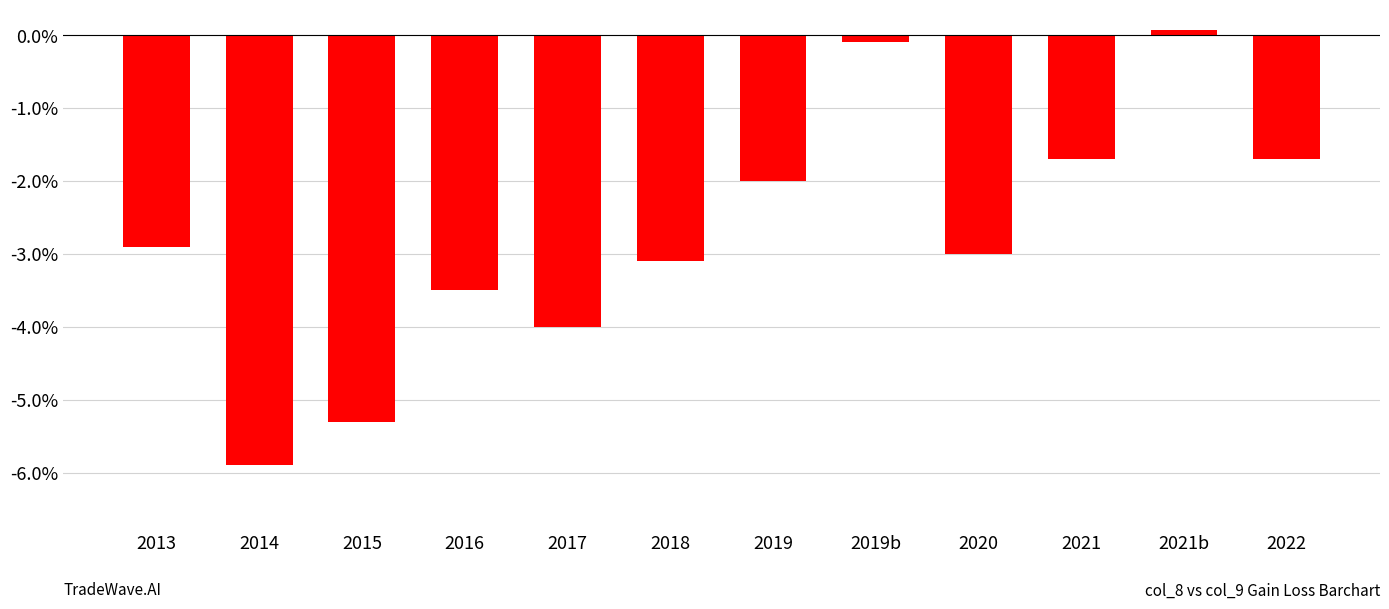

Is it true that the value at 2017 is -7.0?

False